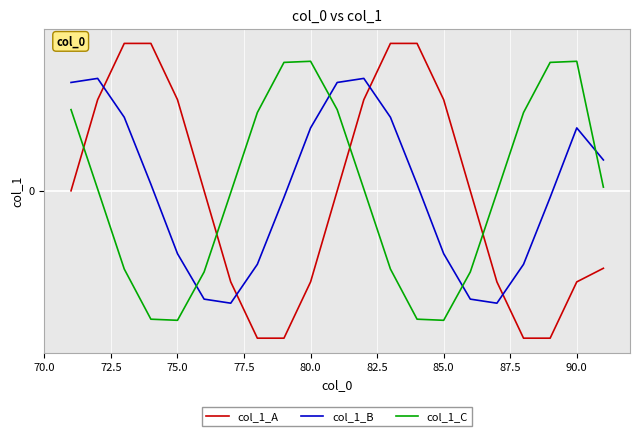

Does the chart have visible grid lines?

Yes